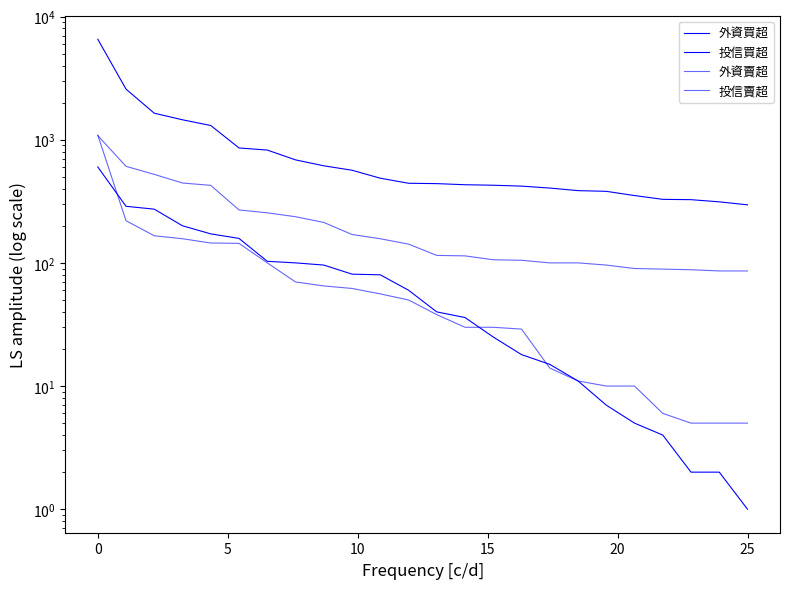

What is the difference between the maximum and minimum values in the 外資賣超 series?

994